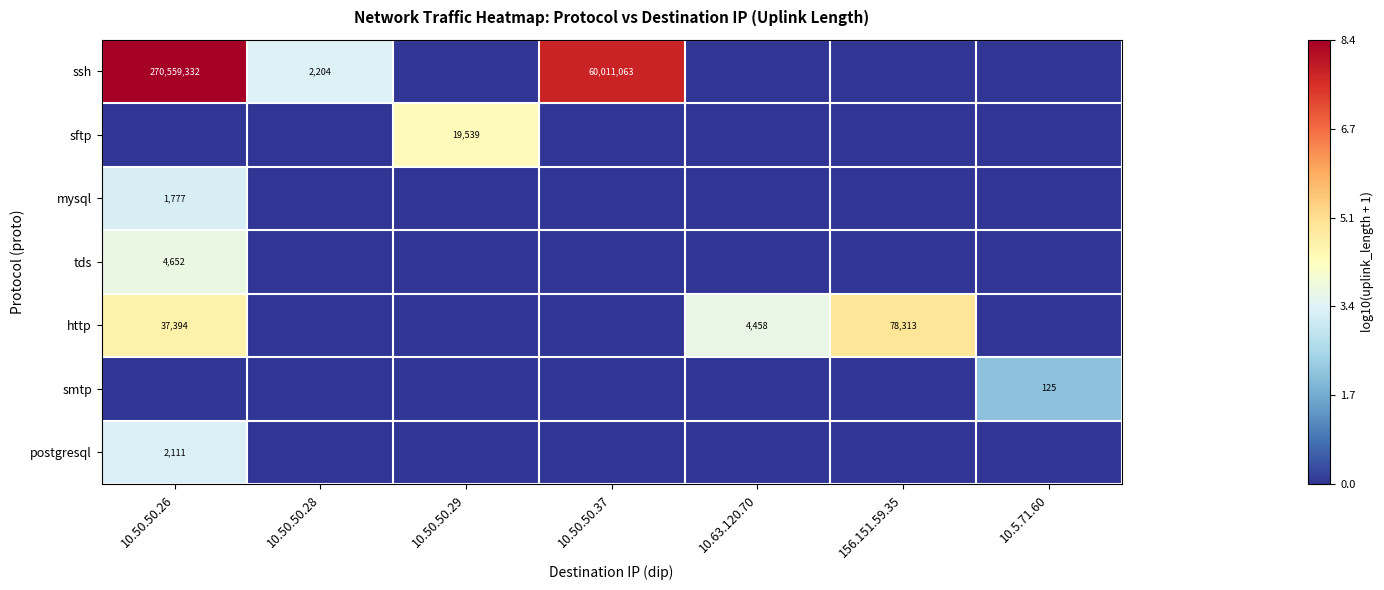

The value of ssh at 10.50.50.26 is 61600655. True or false?

False